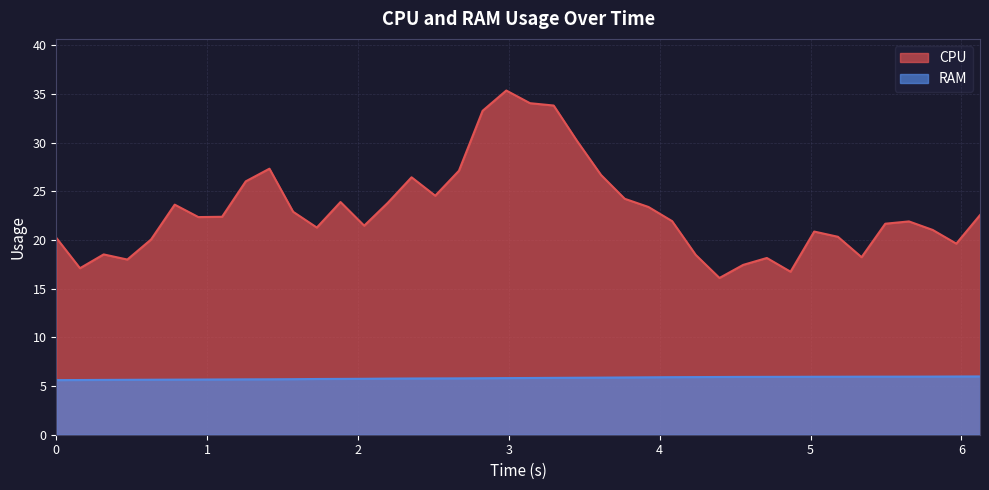

What is the difference between the maximum and second lowest values in the CPU series?

18.6